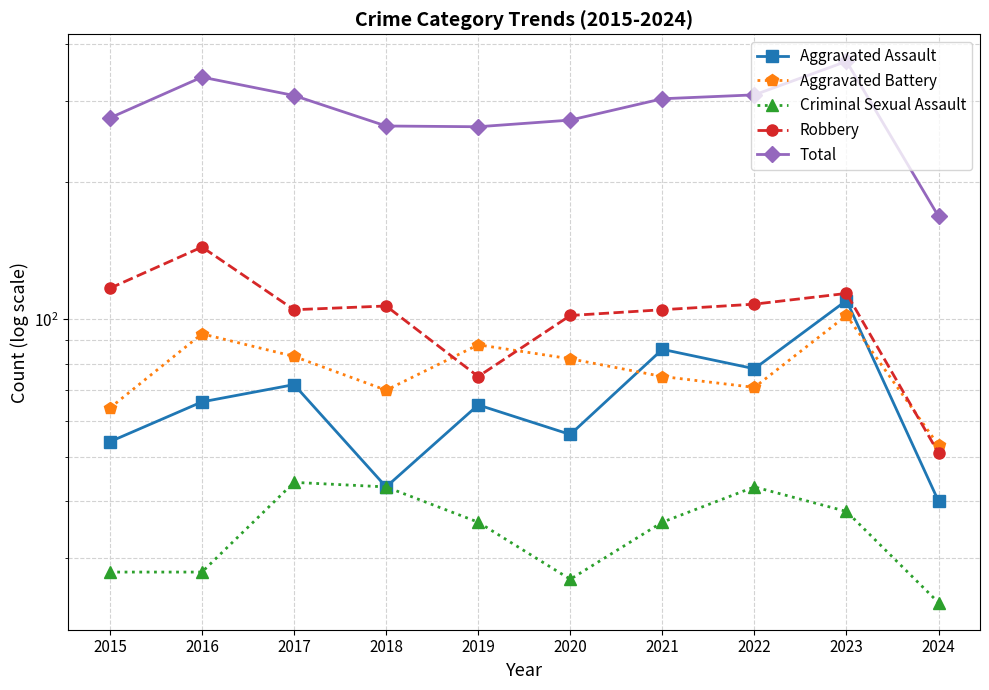

Where does the Aggravated Battery series first go above 82?

2016